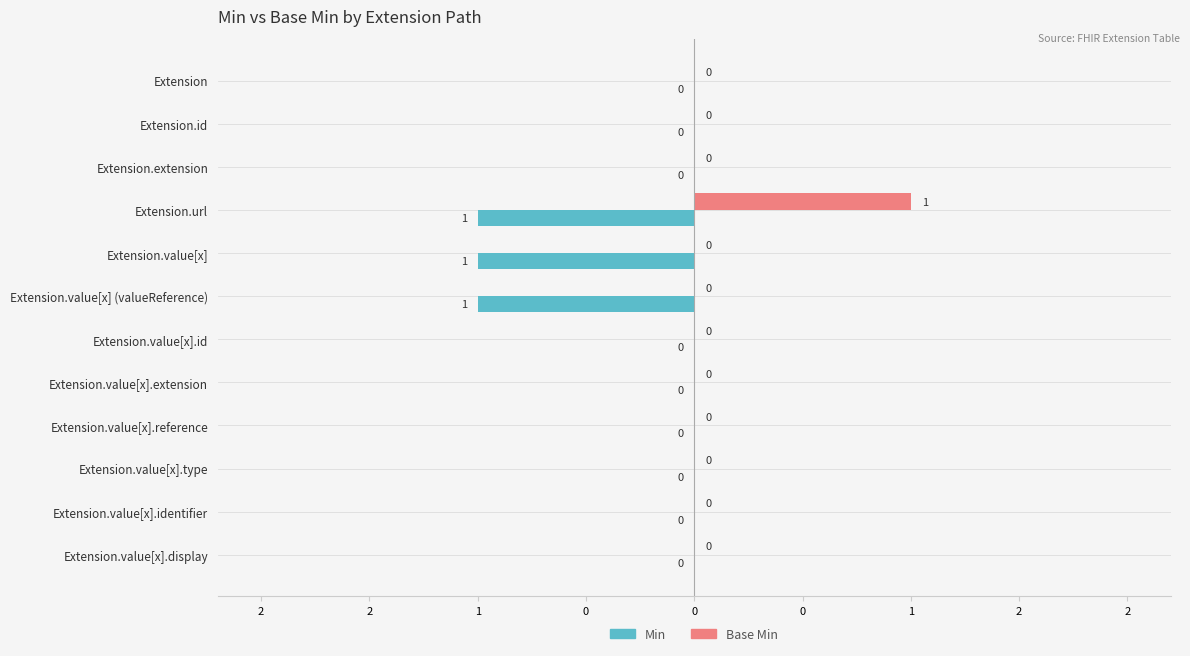

What are all the series names shown in the legend?

Min, Base Min